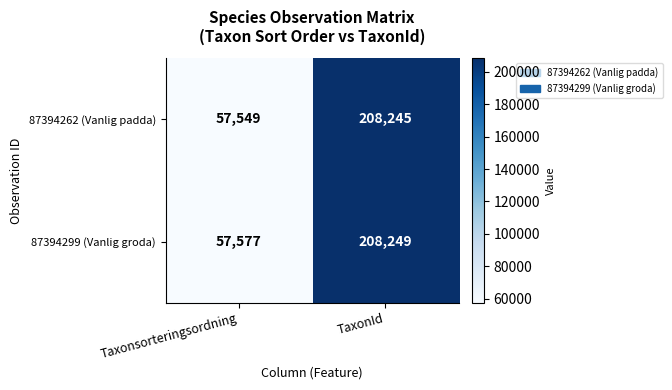

The value of 87394299 (Vanlig groda) at Taxonsorteringsordning is 57577. True or false?

True